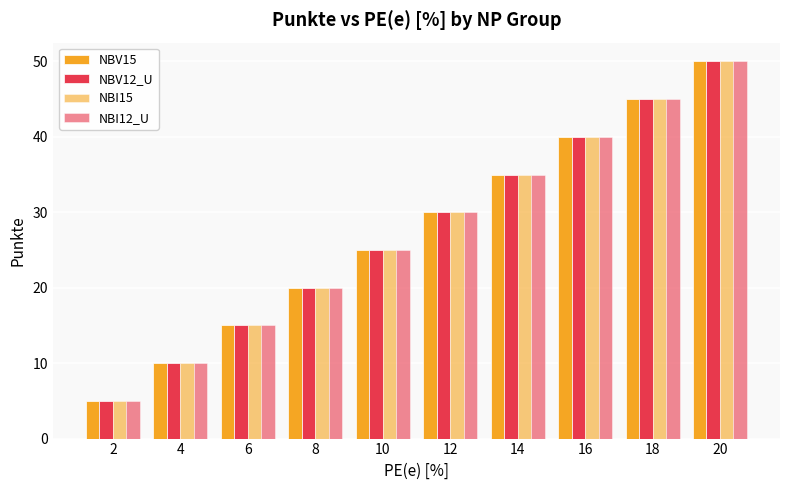

What is the lowest value of the NBV12_U series?

5